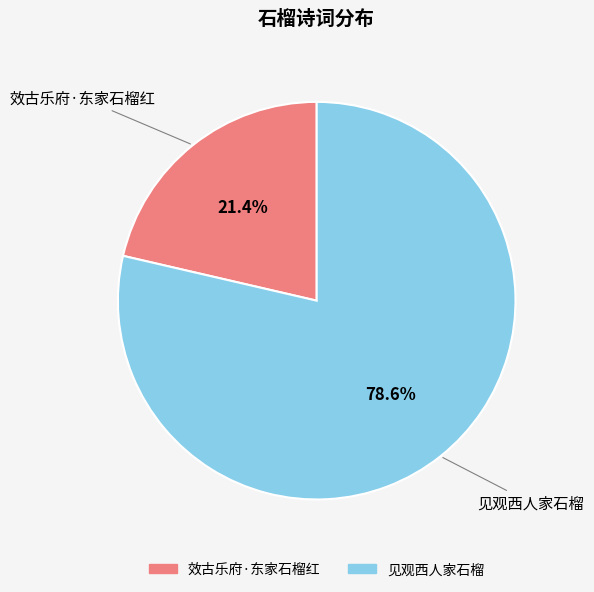

The 见观西人家石榴 slice represents 79% of the pie. True or false?

True